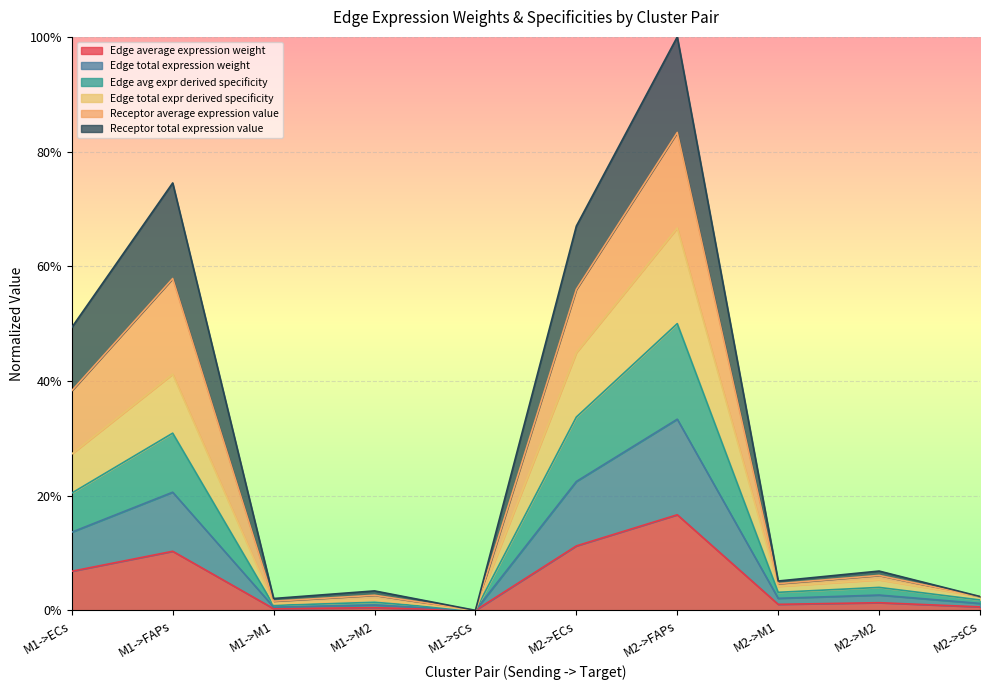

What is the label of the 5th point from the right?

M2->ECs